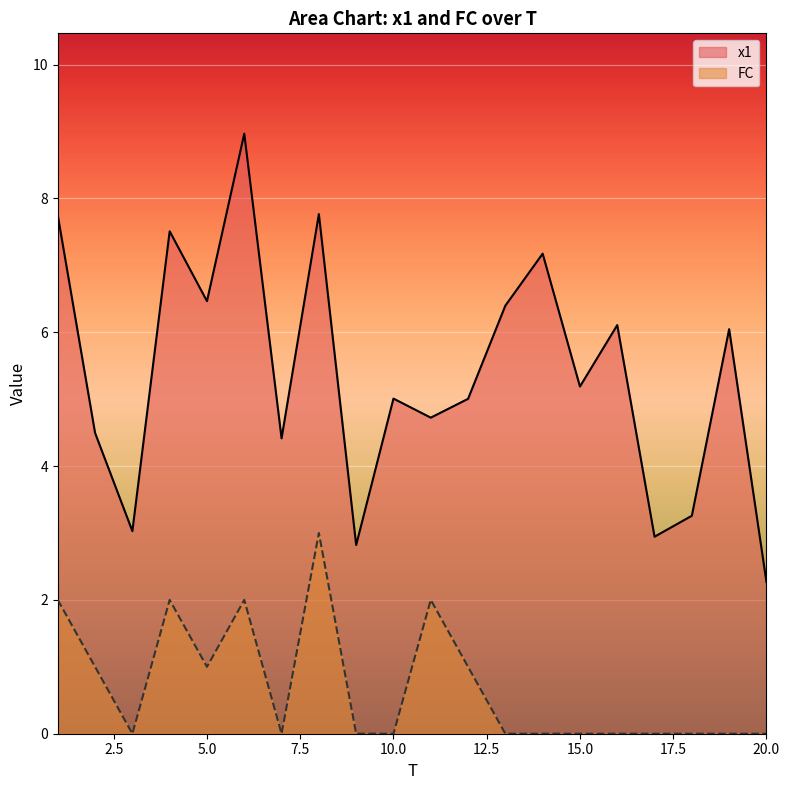

How many series are shown in this chart?

2